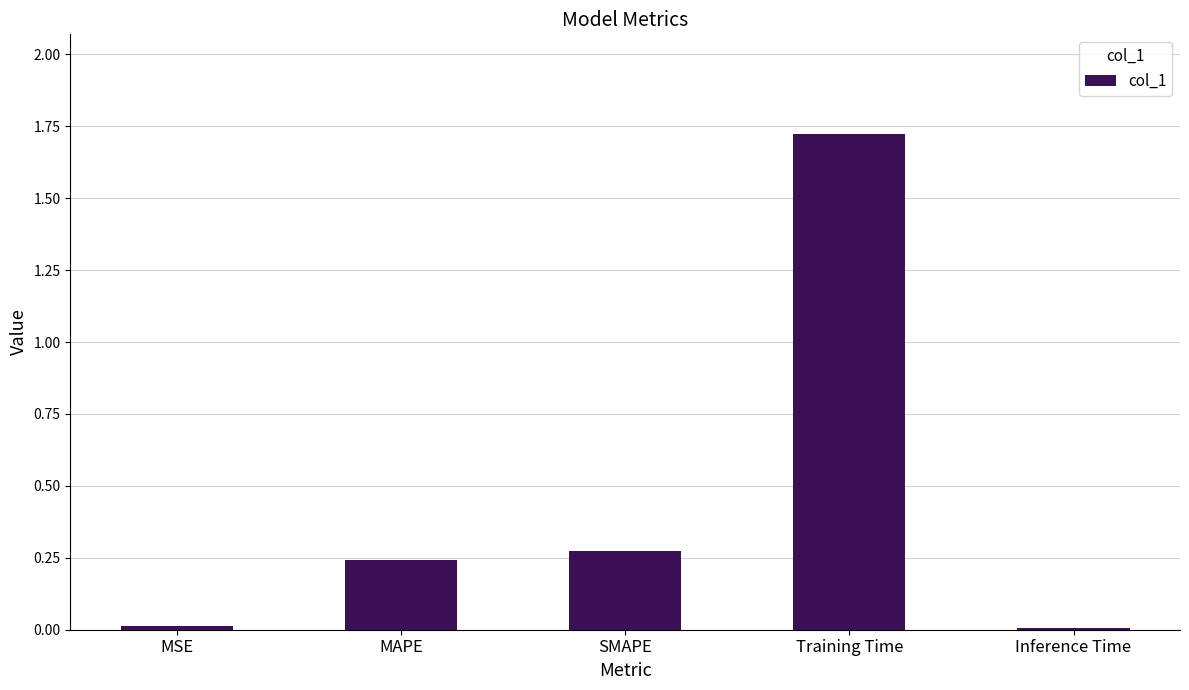

The value at Training Time is 0.8. True or false?

False